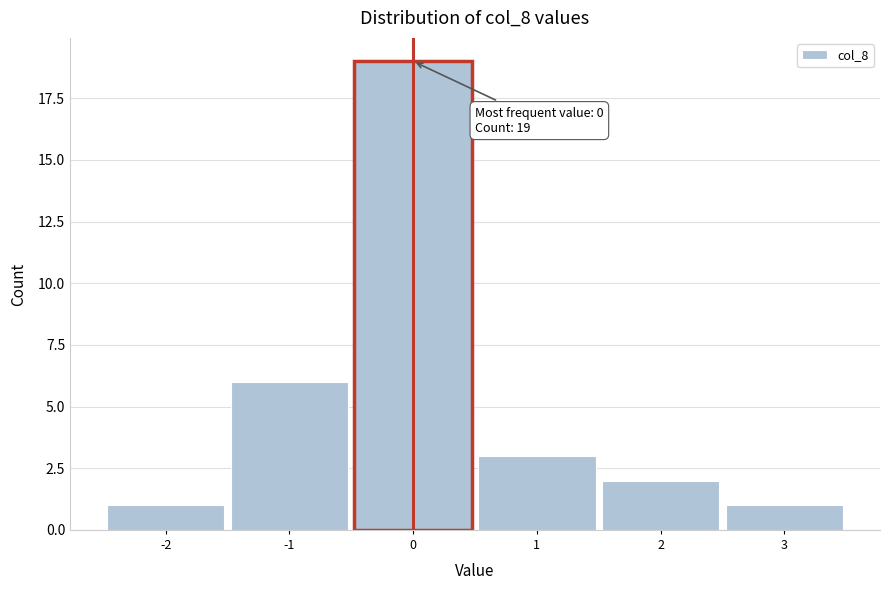

Which range on the x-axis has the tallest bar?

-0.5 to 0.5